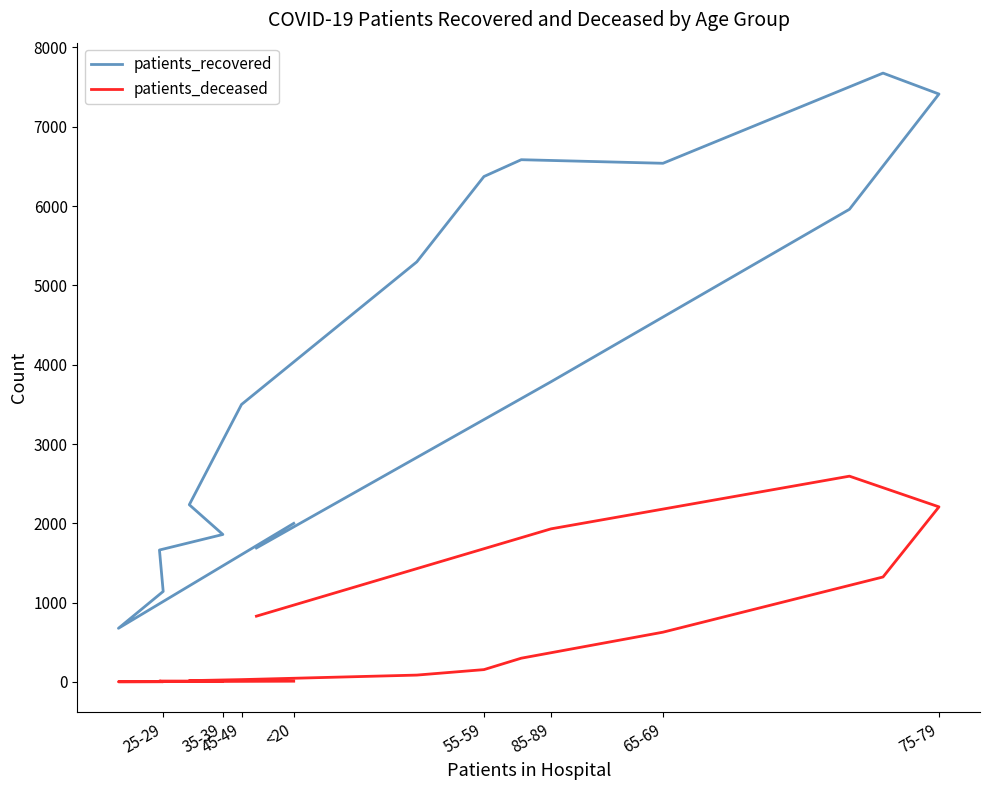

At which category does the chart reach its minimum across all series?

25-29